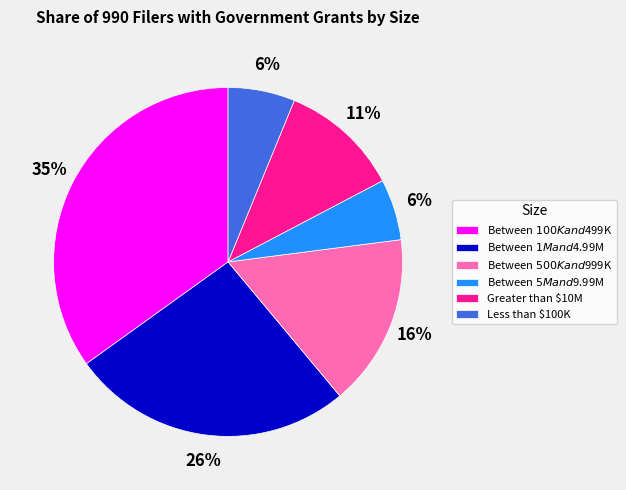

To the nearest percent, what is the difference between the Between $500K and $999K and Greater than $10M slice percentages?

5%